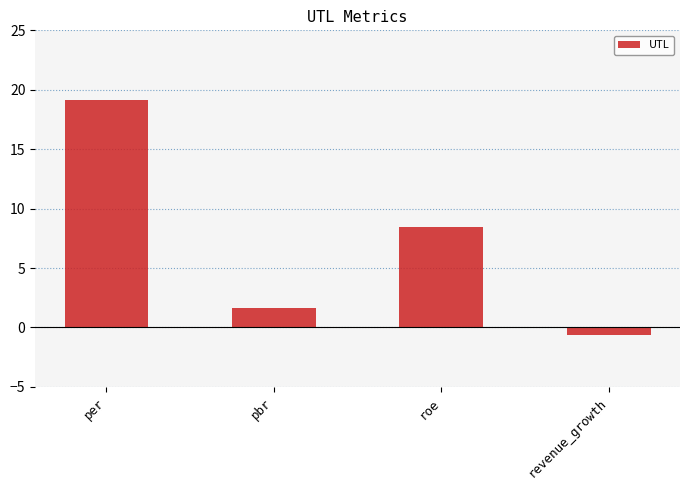

How many values are below 8?

2